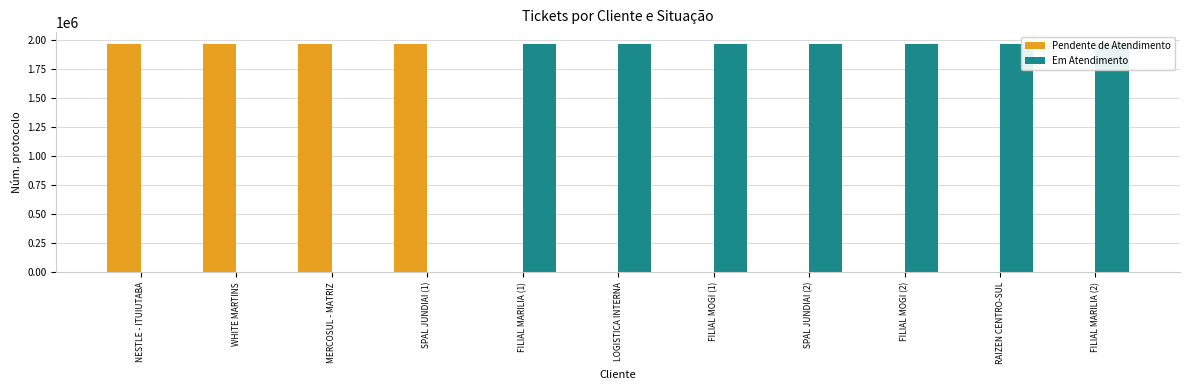

What is the sum of all Em Atendimento values?

13757593